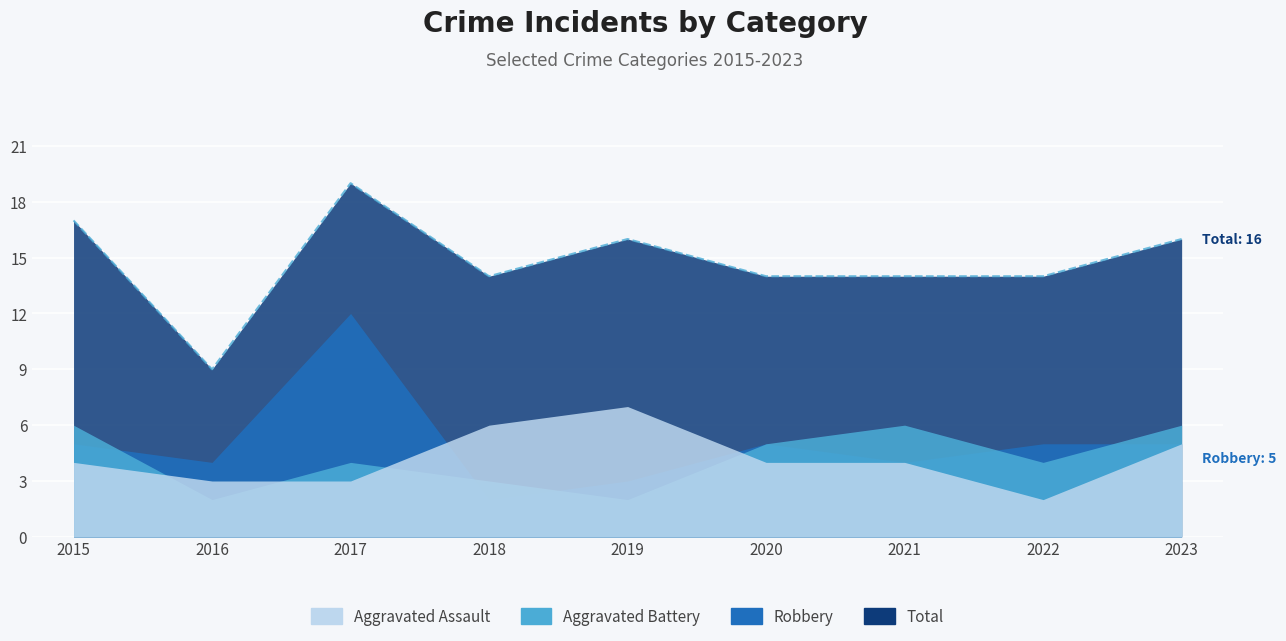

What is the minimum value shown in the chart?

2